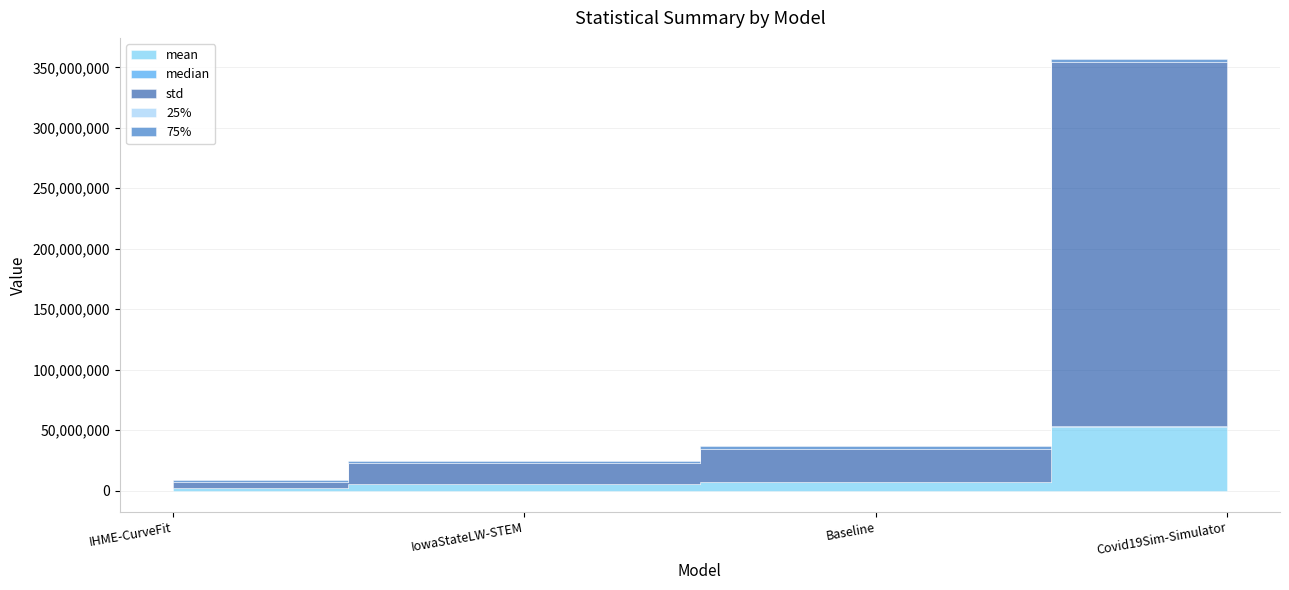

True or false: mean and 25% cross at least once.

False